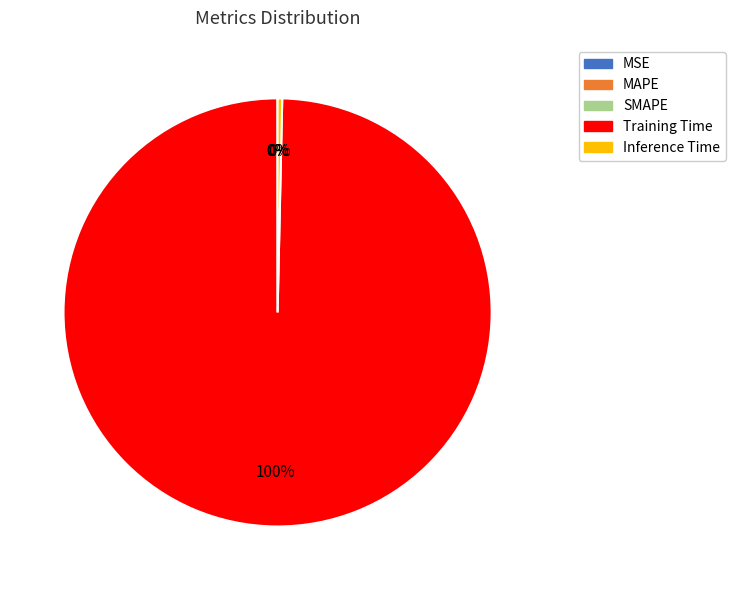

Is it true that Inference Time is 15% of the pie?

False